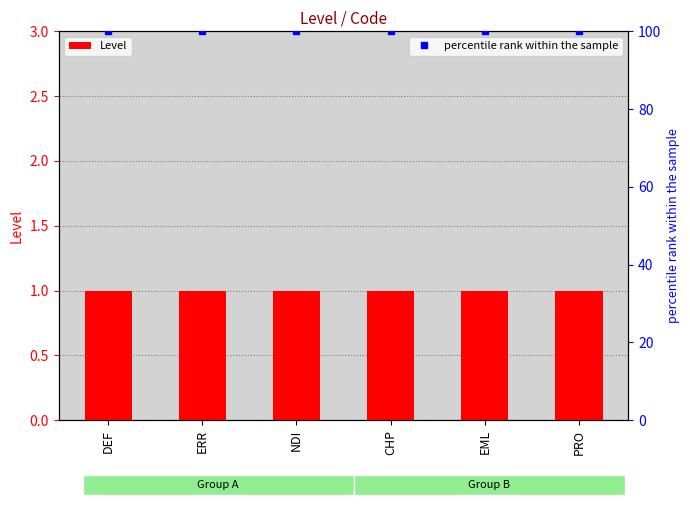

Which series changed the most between DEF and EML?

Level